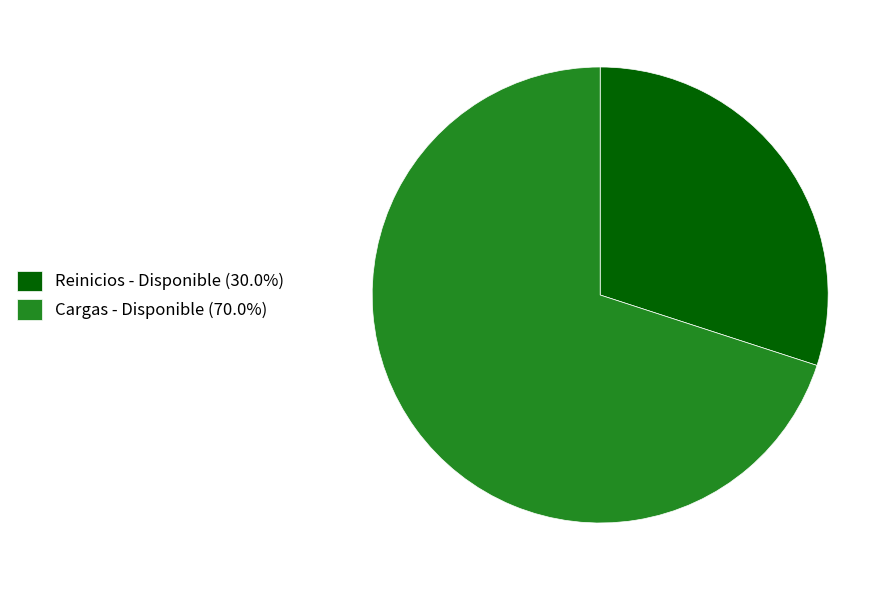

Do Reinicios - Disponible (30.0%) and Cargas - Disponible (70.0%) together represent more than half of the pie?

Yes